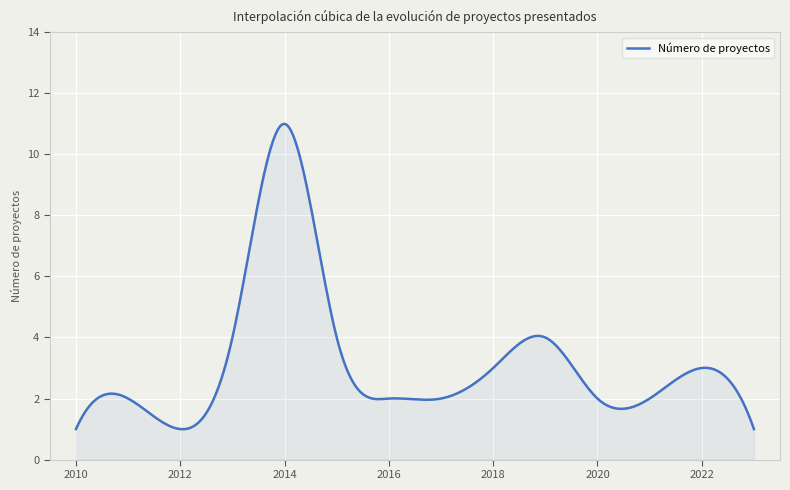

What is the maximum value shown in the chart?

11.0